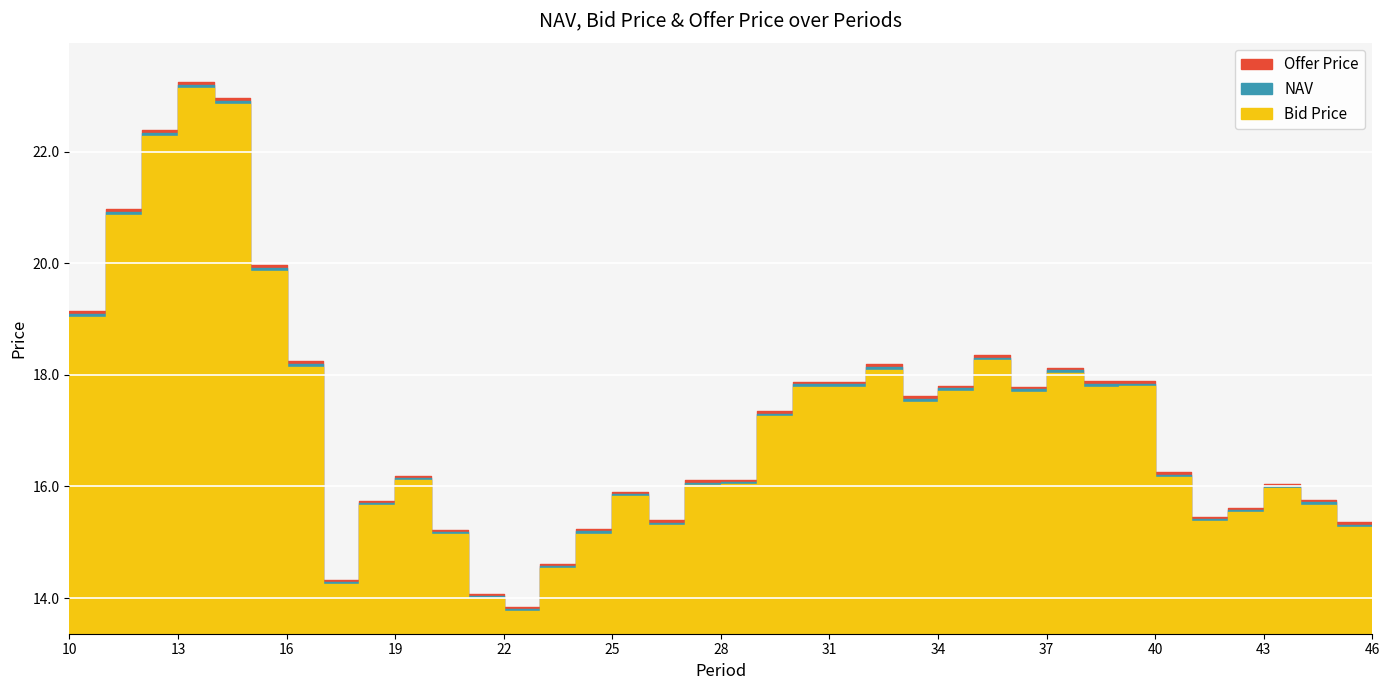

How many data points in Offer Price are less than 16?

14